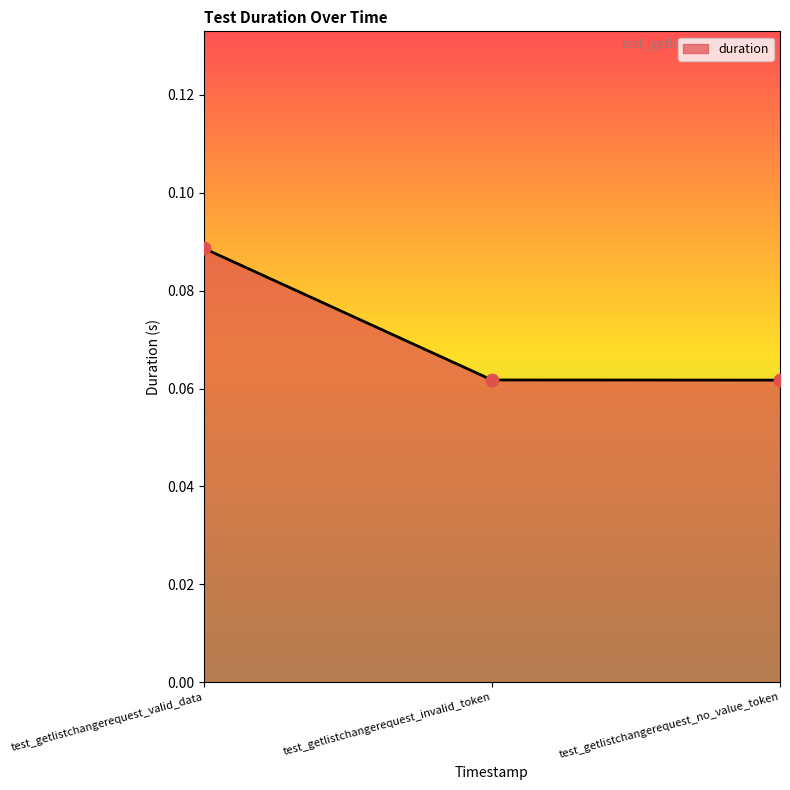

Between test_getlistchangerequest_valid_data and test_getlistchangerequest_invalid_token, which is larger?

test_getlistchangerequest_valid_data